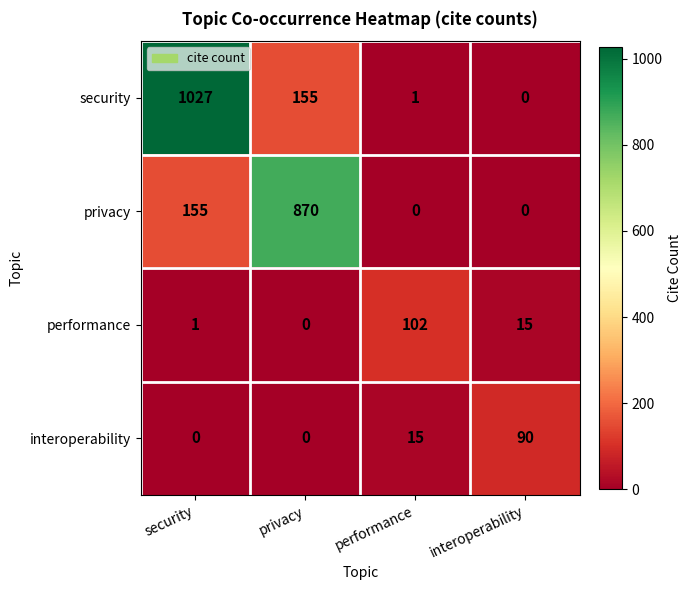

What is the maximum value shown in the chart?

1027